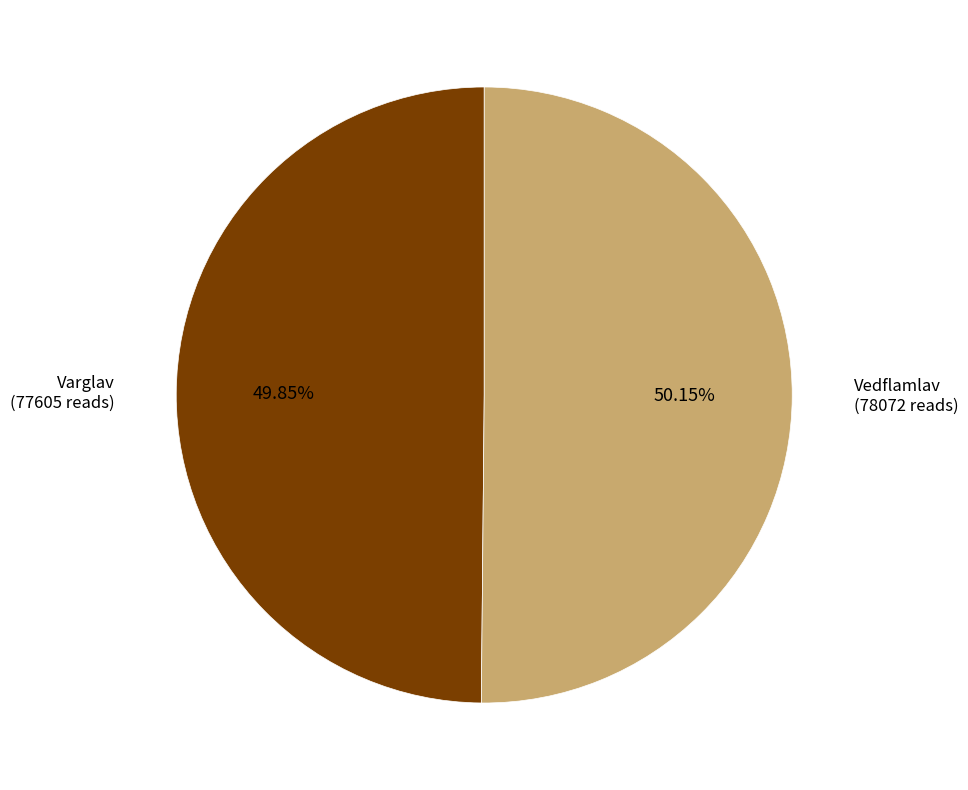

Is there any slice that represents more than half of the pie?

Yes